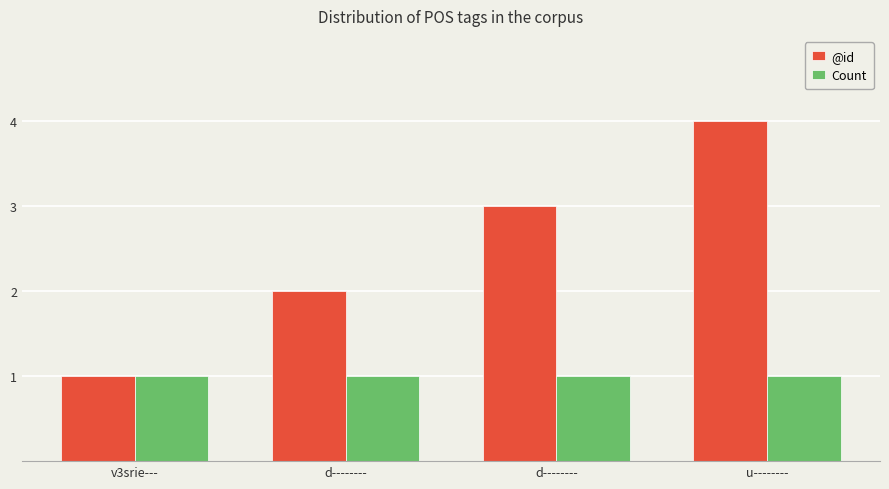

Is it true that Count equals 1 at d--------?

True